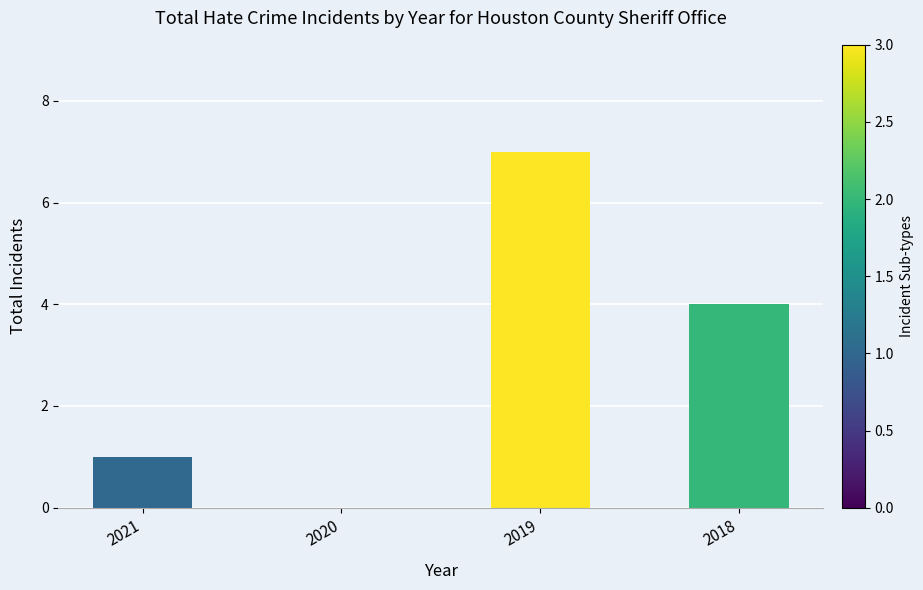

Where does the data first go above 4?

2019